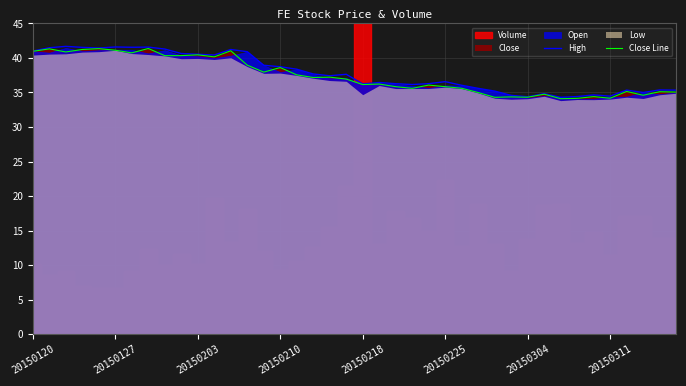

What is the maximum value for Close Line?

41.4